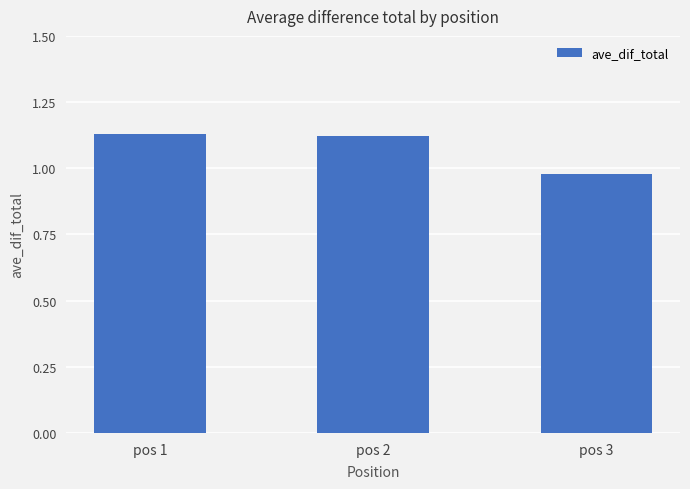

At which category does the chart reach its minimum across all series?

pos 3